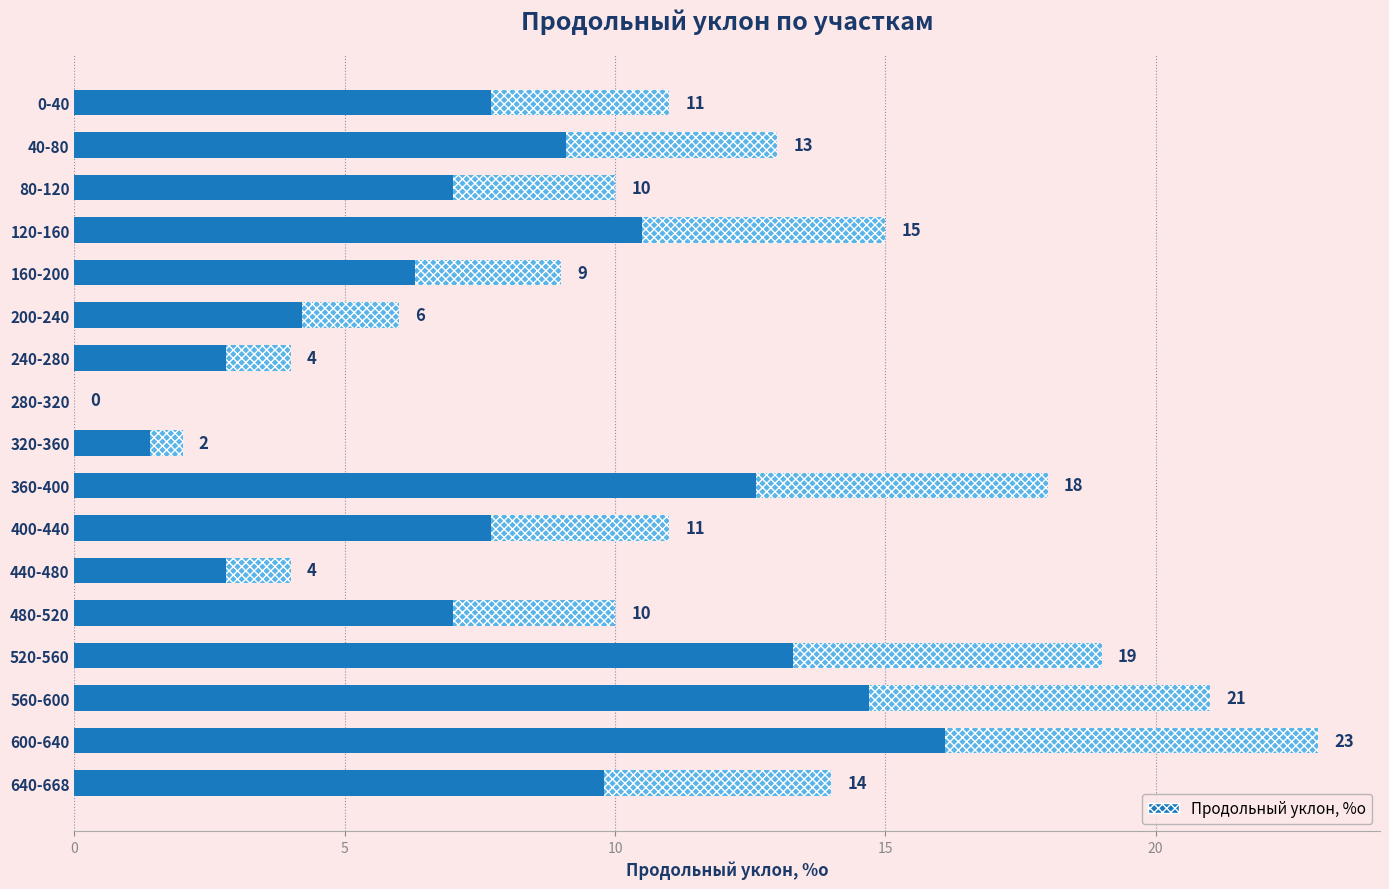

What is the greatest value displayed?

23